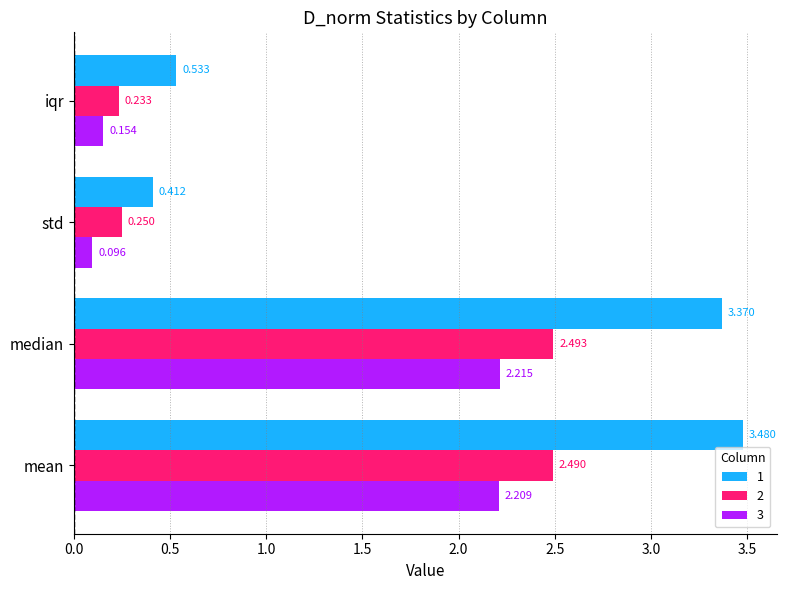

Which category has the lowest value across all series?

std